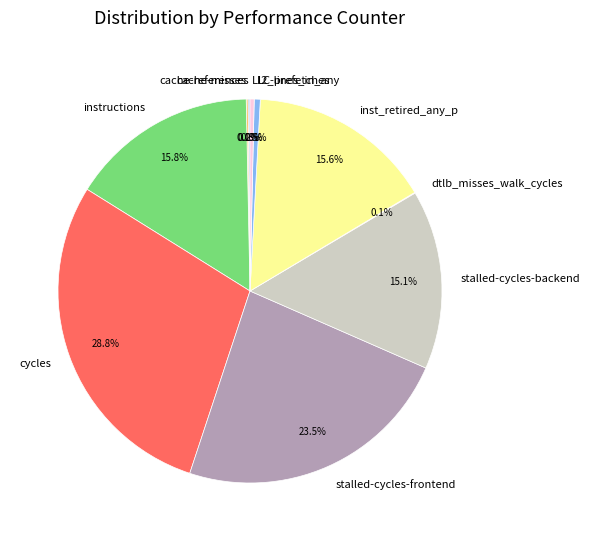

Which has a higher value, cycles or LLC-prefetches?

cycles